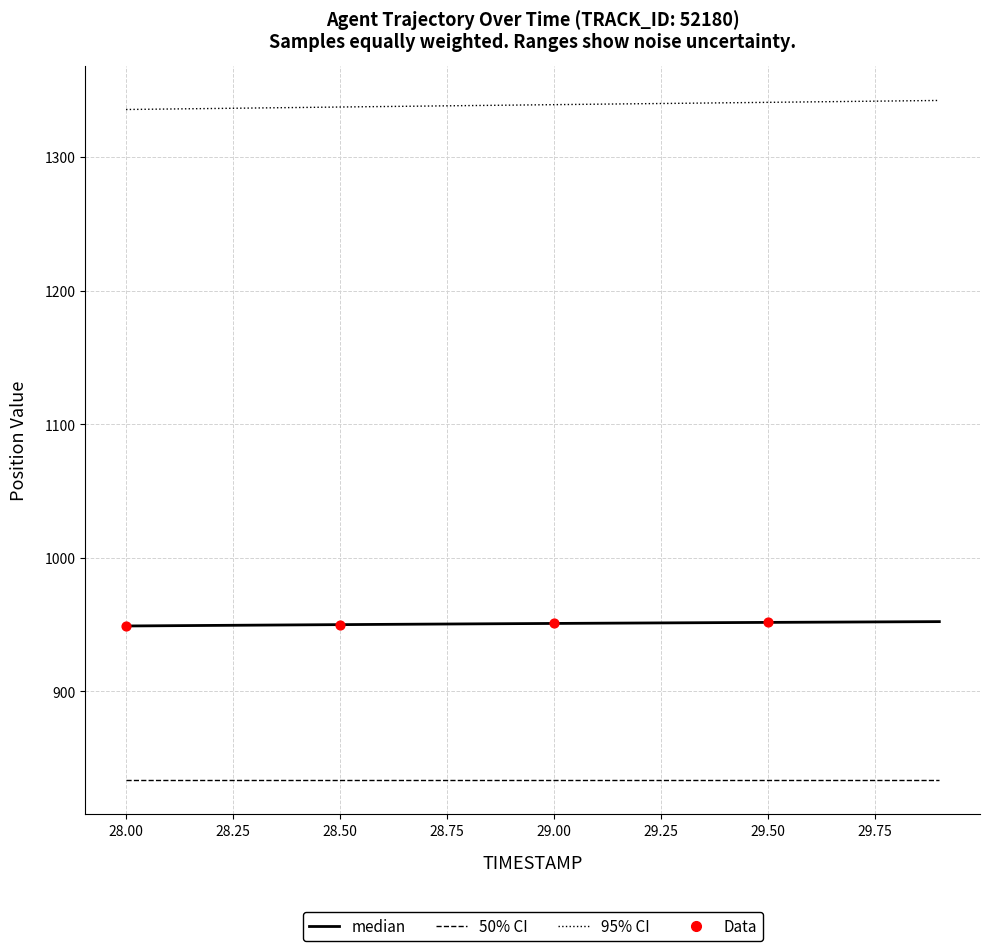

What is the maximum value shown in the chart?

1342.4